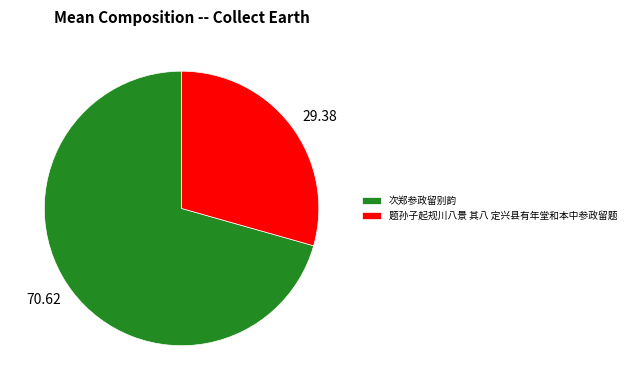

Combined, do 次郑参政留别韵 and 题孙子起规川八景 其八 定兴县有年堂和本中参政留题 account for over 50%?

Yes